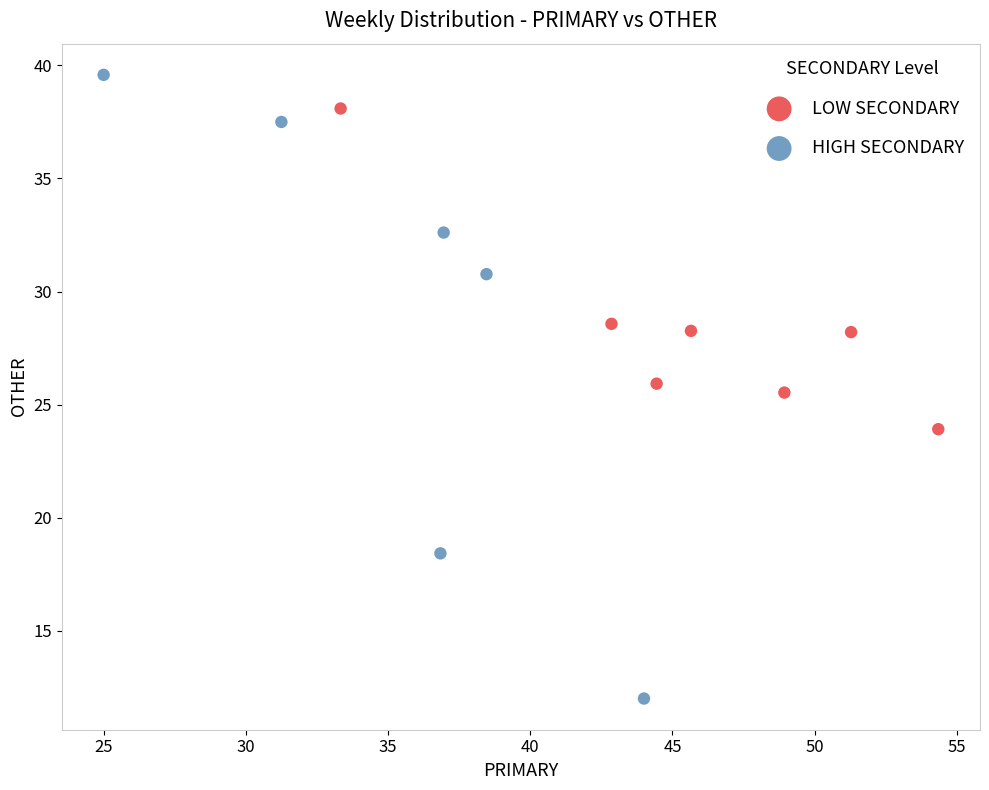

Which series reaches the minimum Y coordinate?

HIGH SECONDARY